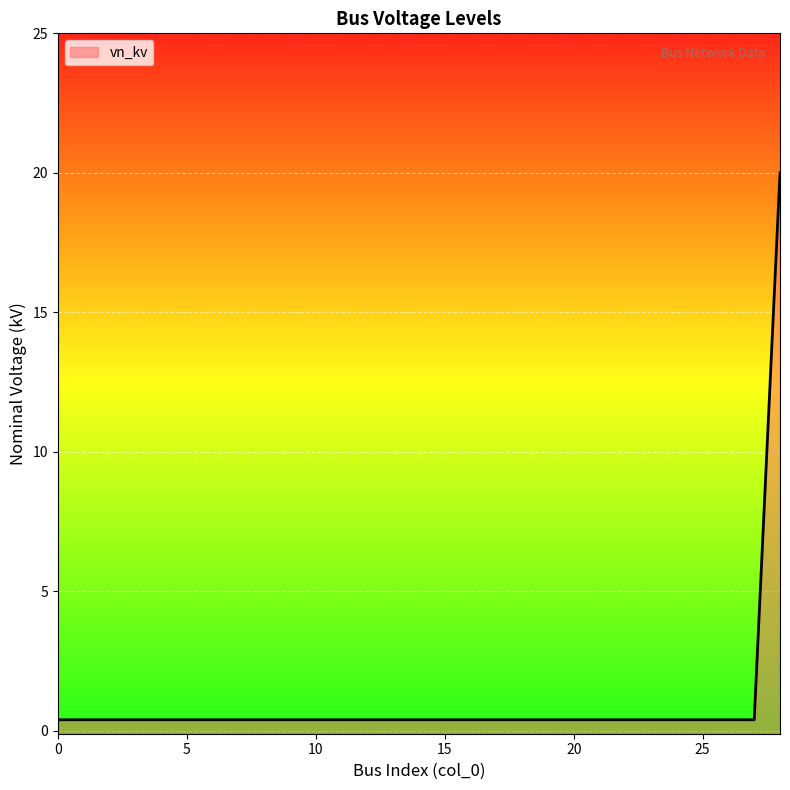

Reading left to right, extract all data points from this chart.

0=0.4	1=0.4	2=0.4	3=0.4	4=0.4	5=0.4	6=0.4	7=0.4	8=0.4	9=0.4	10=0.4	11=0.4	12=0.4	13=0.4	14=0.4	15=0.4	16=0.4	17=0.4	18=0.4	19=0.4	20=0.4	21=0.4	22=0.4	23=0.4	24=0.4	25=0.4	26=0.4	27=0.4	28=20.0